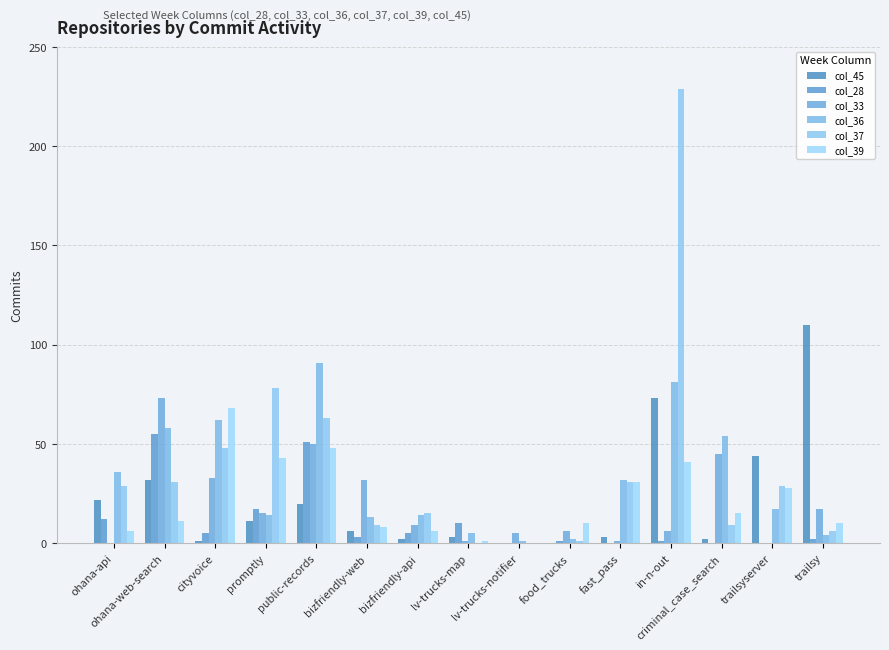

Is it true that col_45 equals 27 at in-n-out?

False